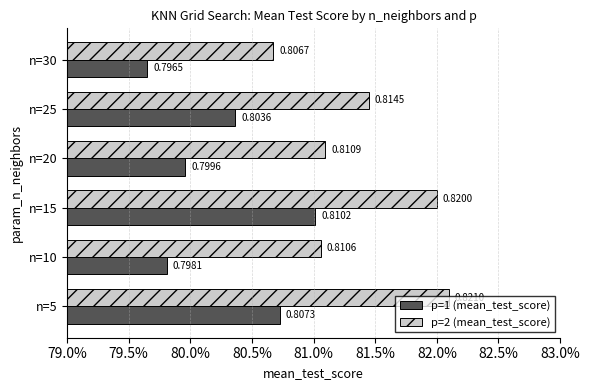

At how many categories does at least one series exceed 0?

6